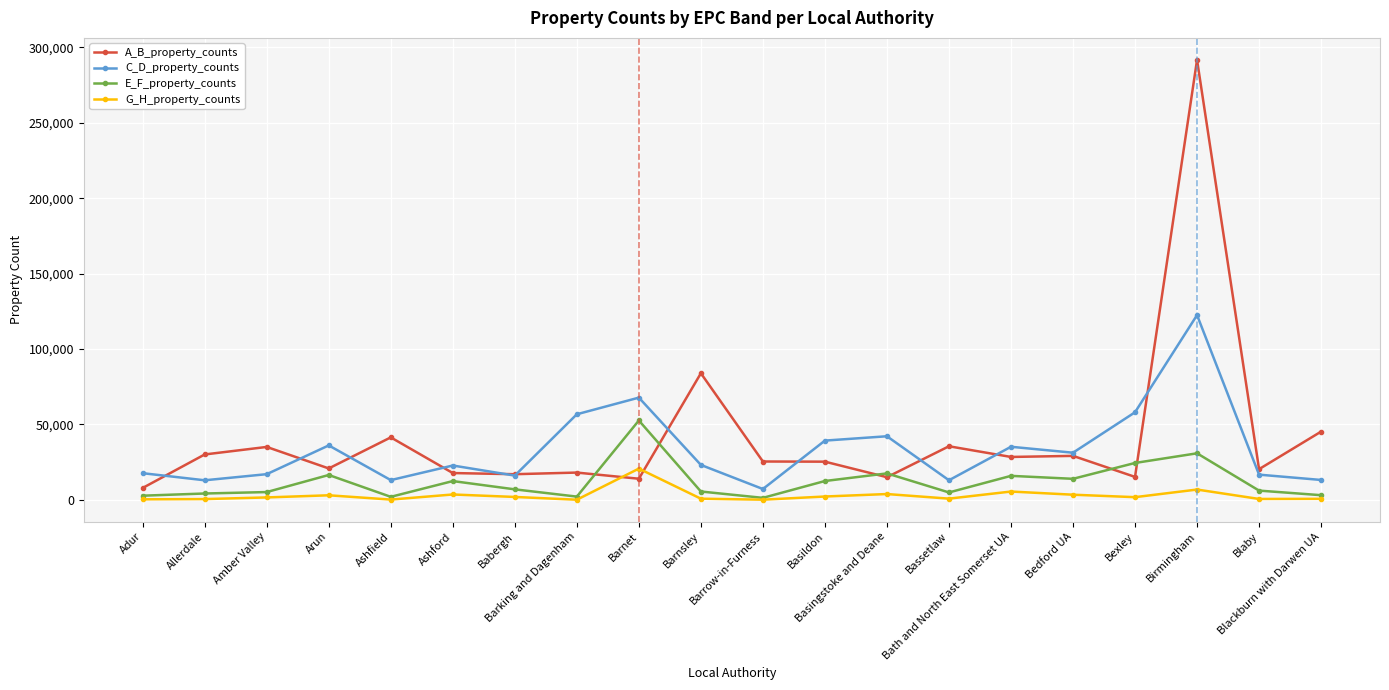

List the series in order of their peak value, highest first.

A_B_property_counts, C_D_property_counts, E_F_property_counts, G_H_property_counts